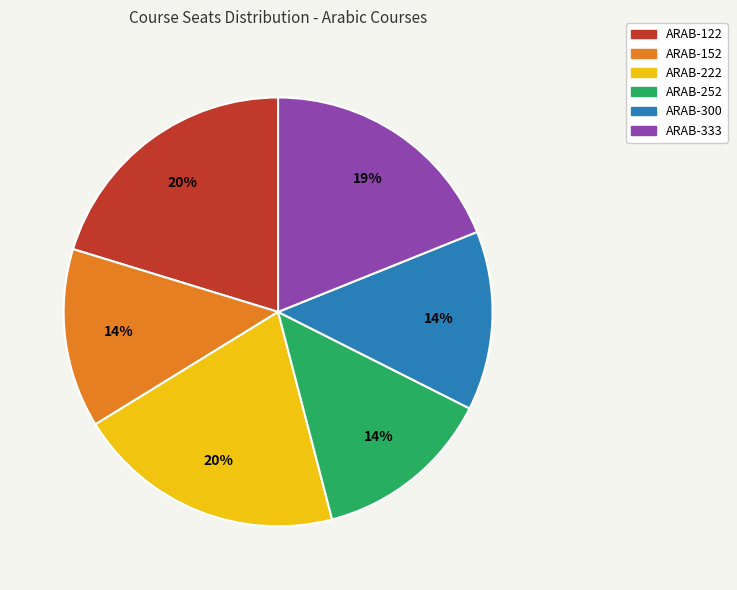

Count the number of slices in the pie.

6